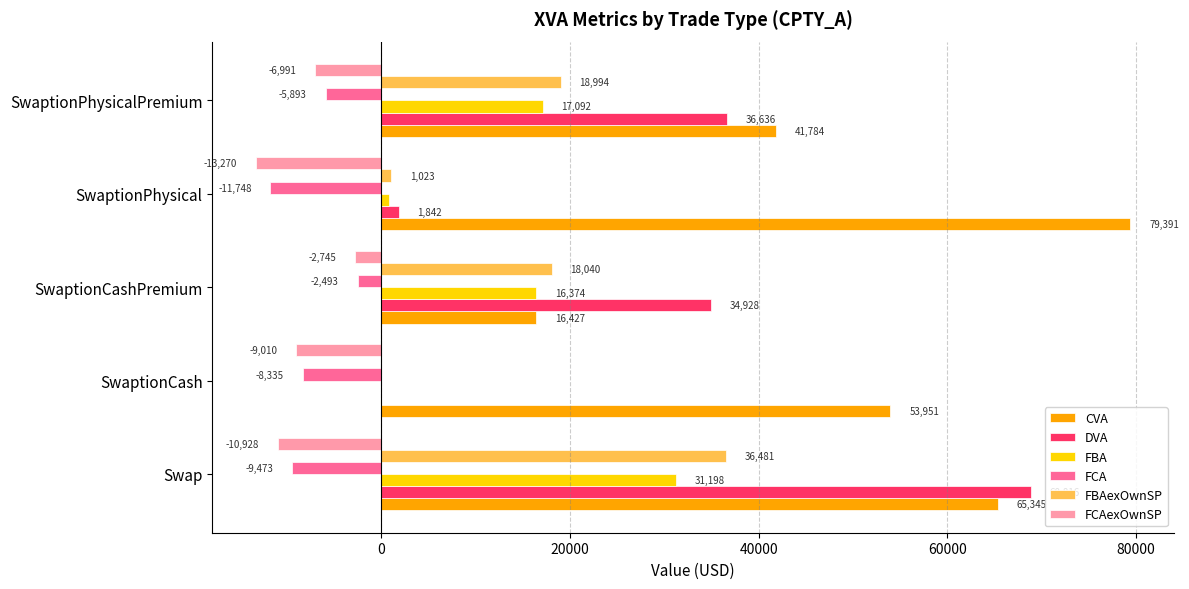

What is the approximate value of FCAexOwnSP at SwaptionPhysicalPremium?

-6991.3